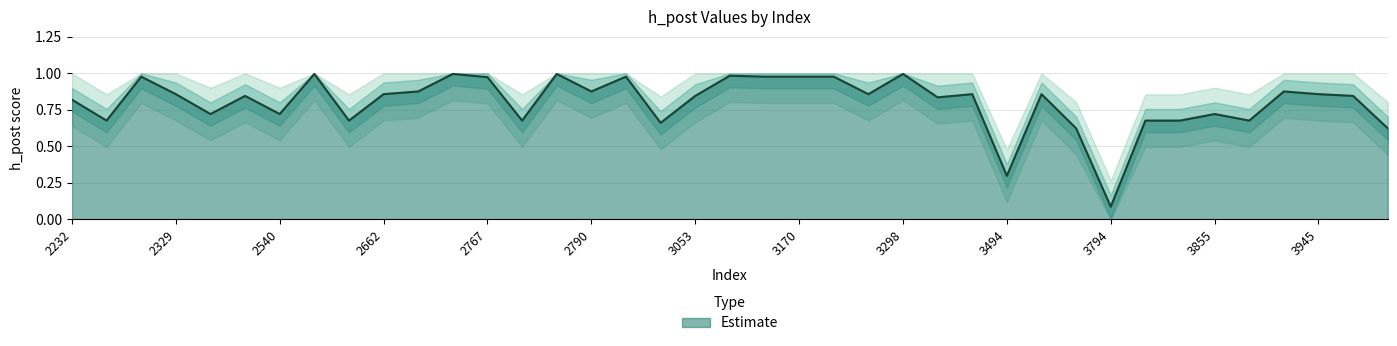

List the labels in order of value, largest first.

2545, 2671, 2784, 3298, 3082, 2326, 3005, 3093, 3170, 3245, 2767, 2664, 2790, 3904, 2329, 2662, 3258, 3395, 3771, 3945, 2489, 3053, 3958, 3365, 2232, 2466, 2540, 3855, 2270, 2654, 2770, 3819, 3835, 3867, 3052, 3791, 3999, 3494, 3794